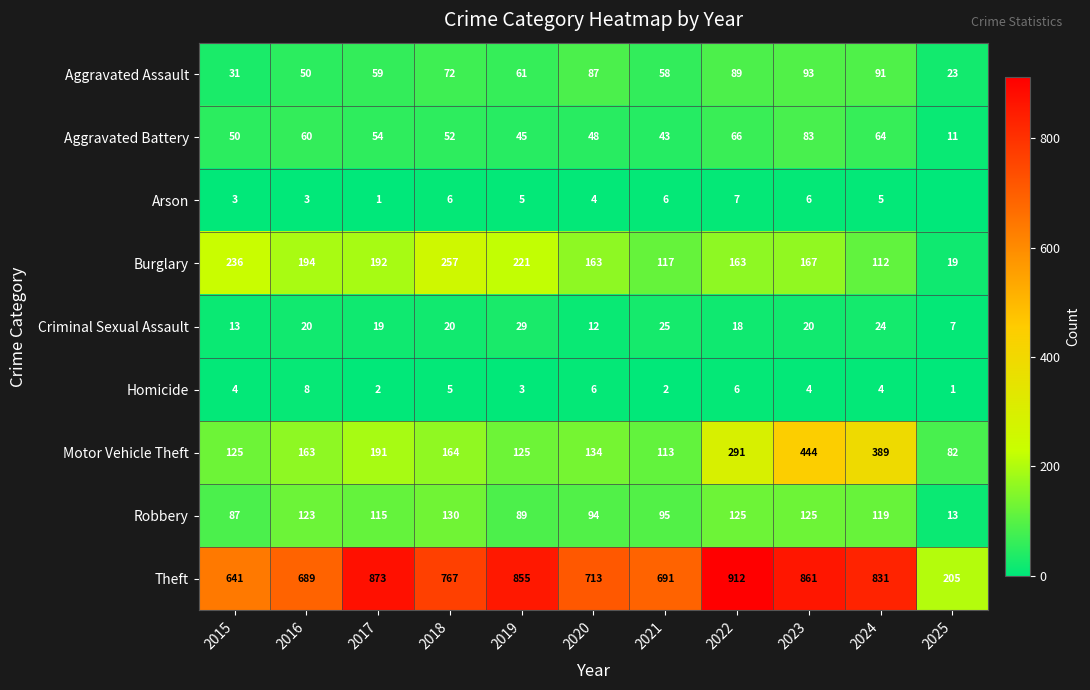

Is it true that Aggravated Assault equals 89 at 2022?

True